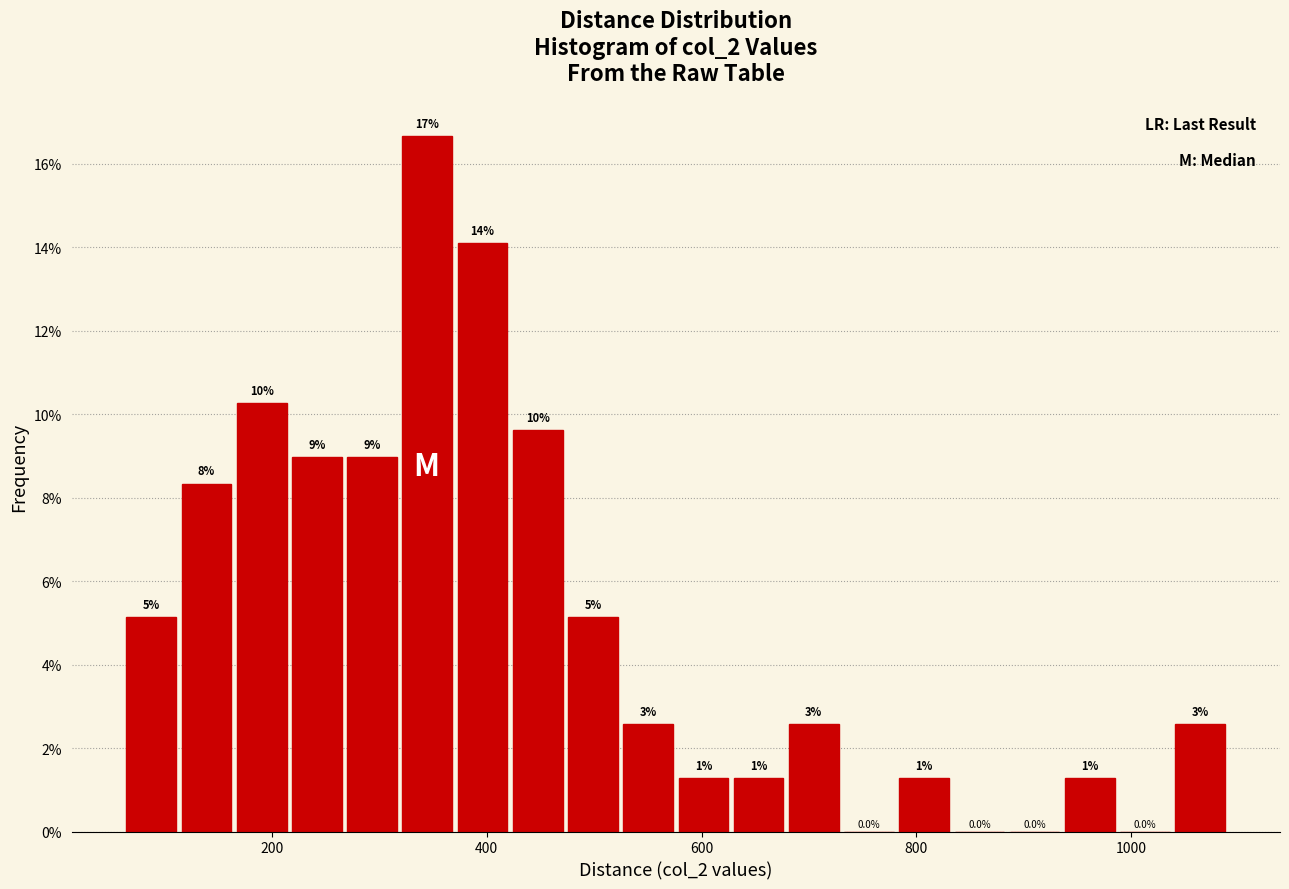

Around what value on the x-axis is the tallest bar? Give the approximate position of its centre, as read against the axis.

340